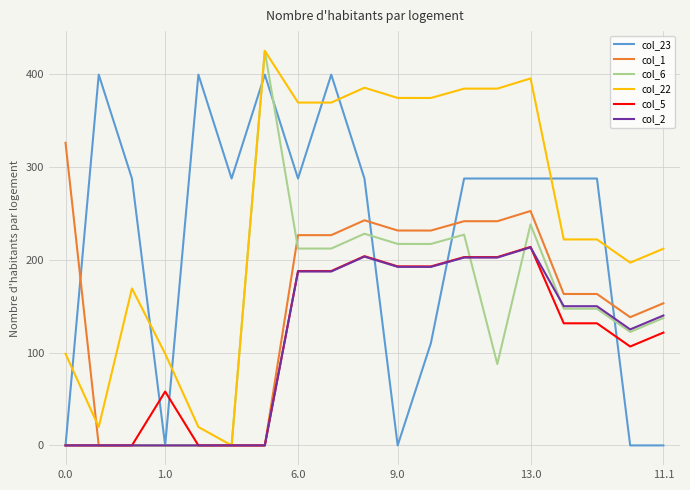

How many values in the col_6 series are below 147?

9